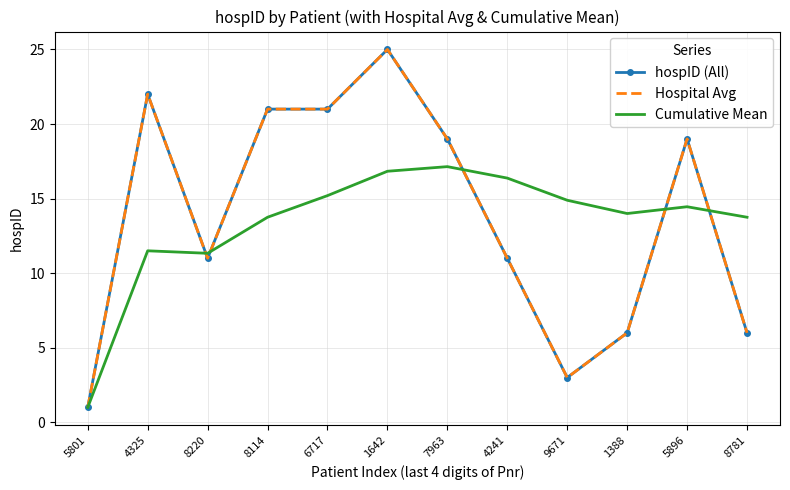

True or false: Hospital Avg and Cumulative Mean intersect in this chart.

True